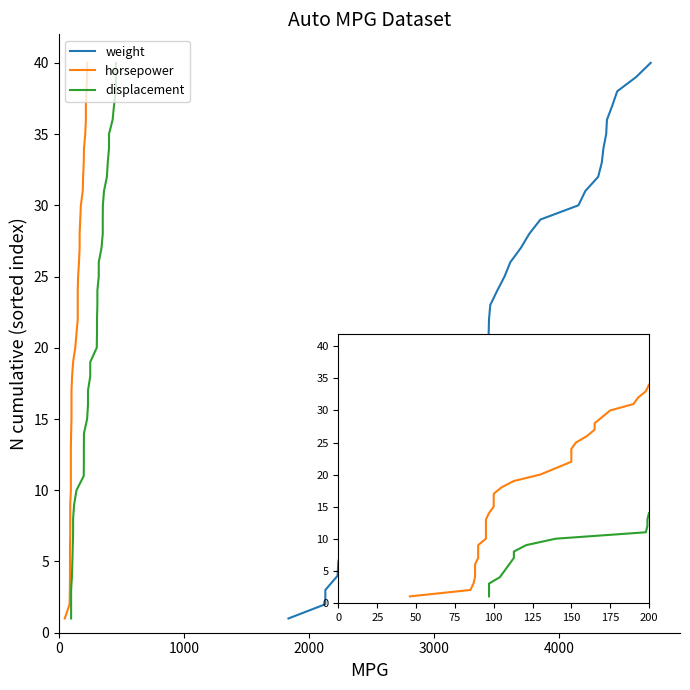

What are all the series names shown in the legend?

weight, horsepower, displacement